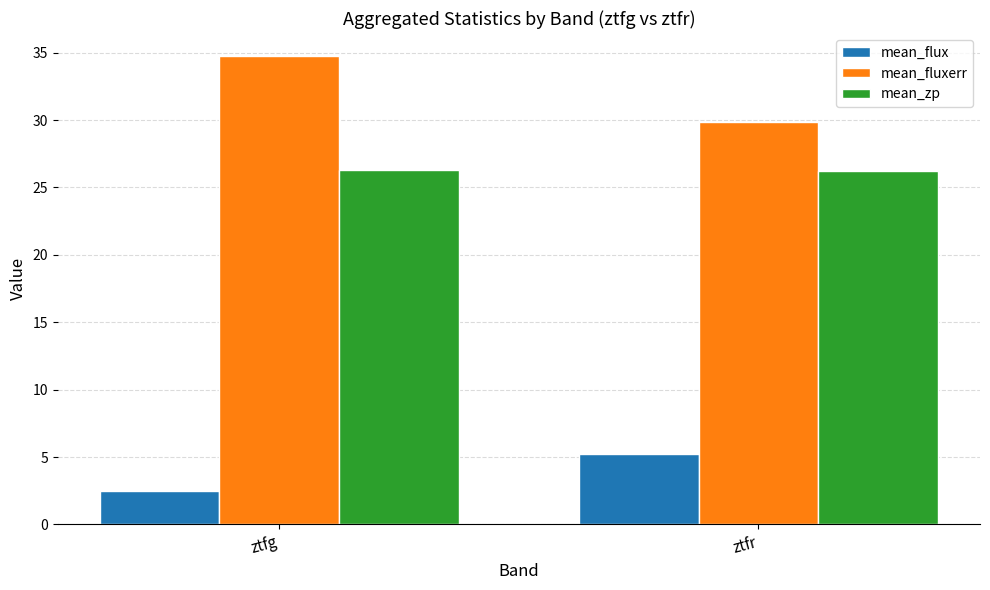

Where is mean_fluxerr nearest to the value 32?

ztfr